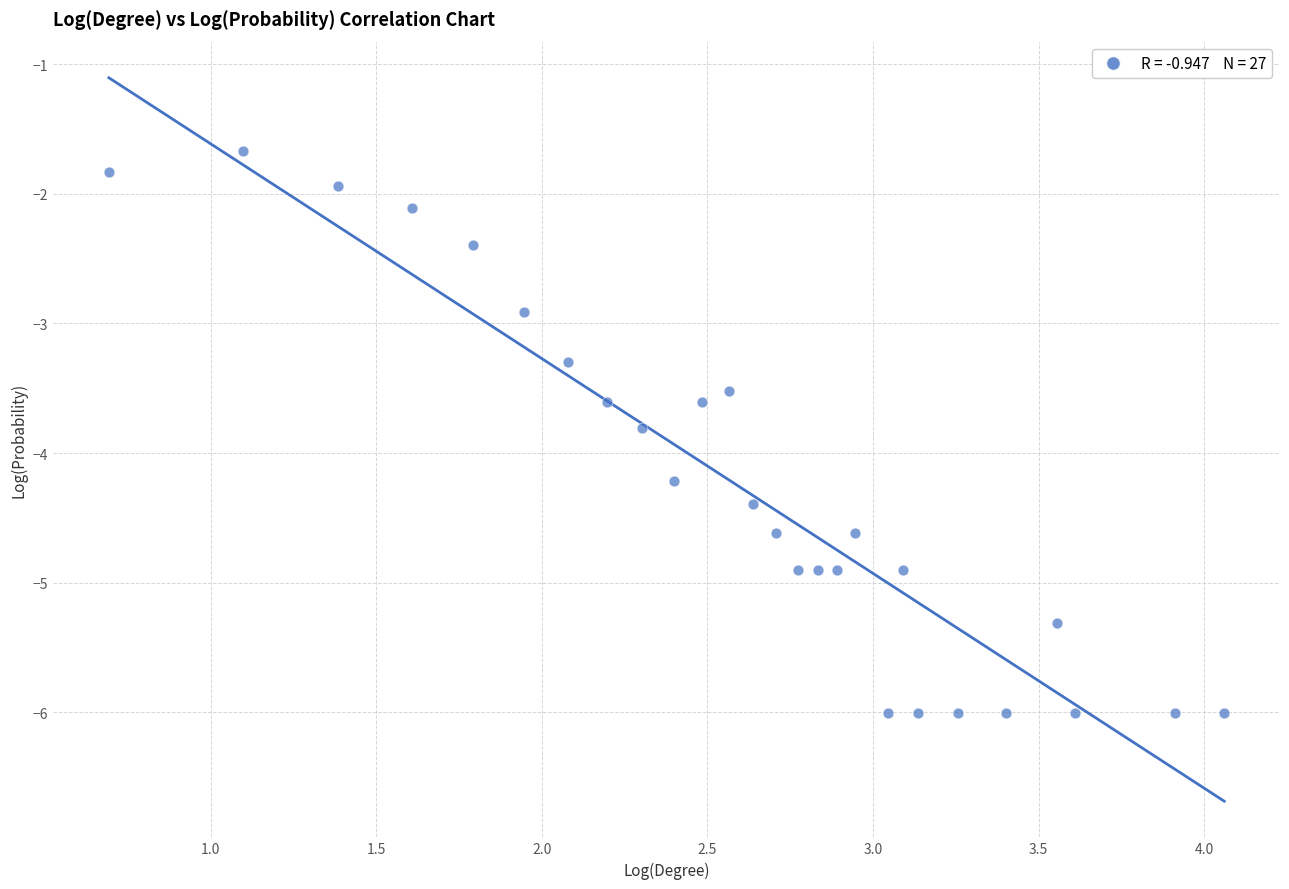

What is the range of Y values (max minus min)?

4.3